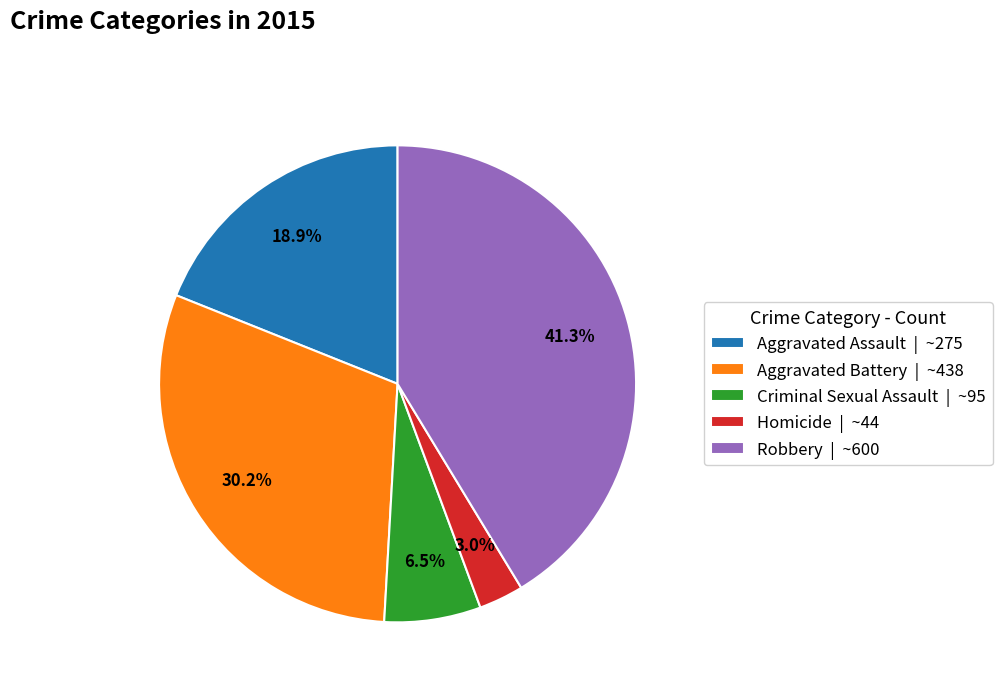

How many slices are in this pie chart?

5